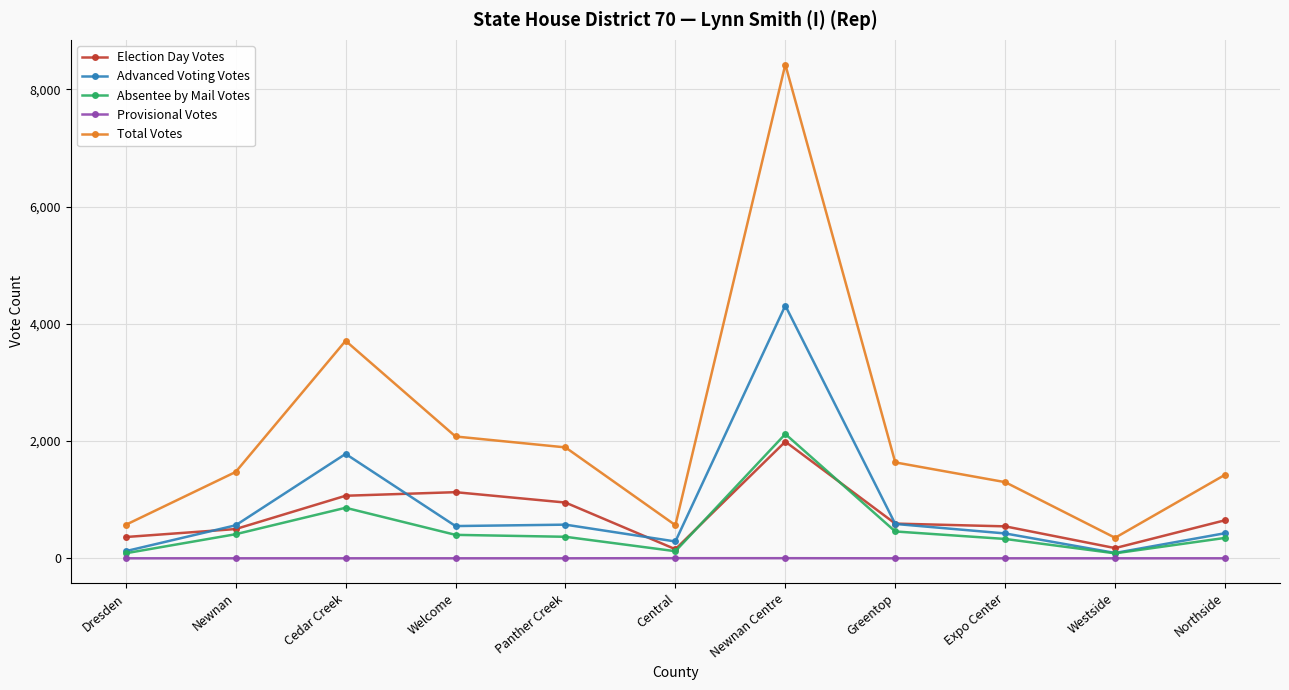

What is the sum of all Absentee by Mail Votes values?

5588